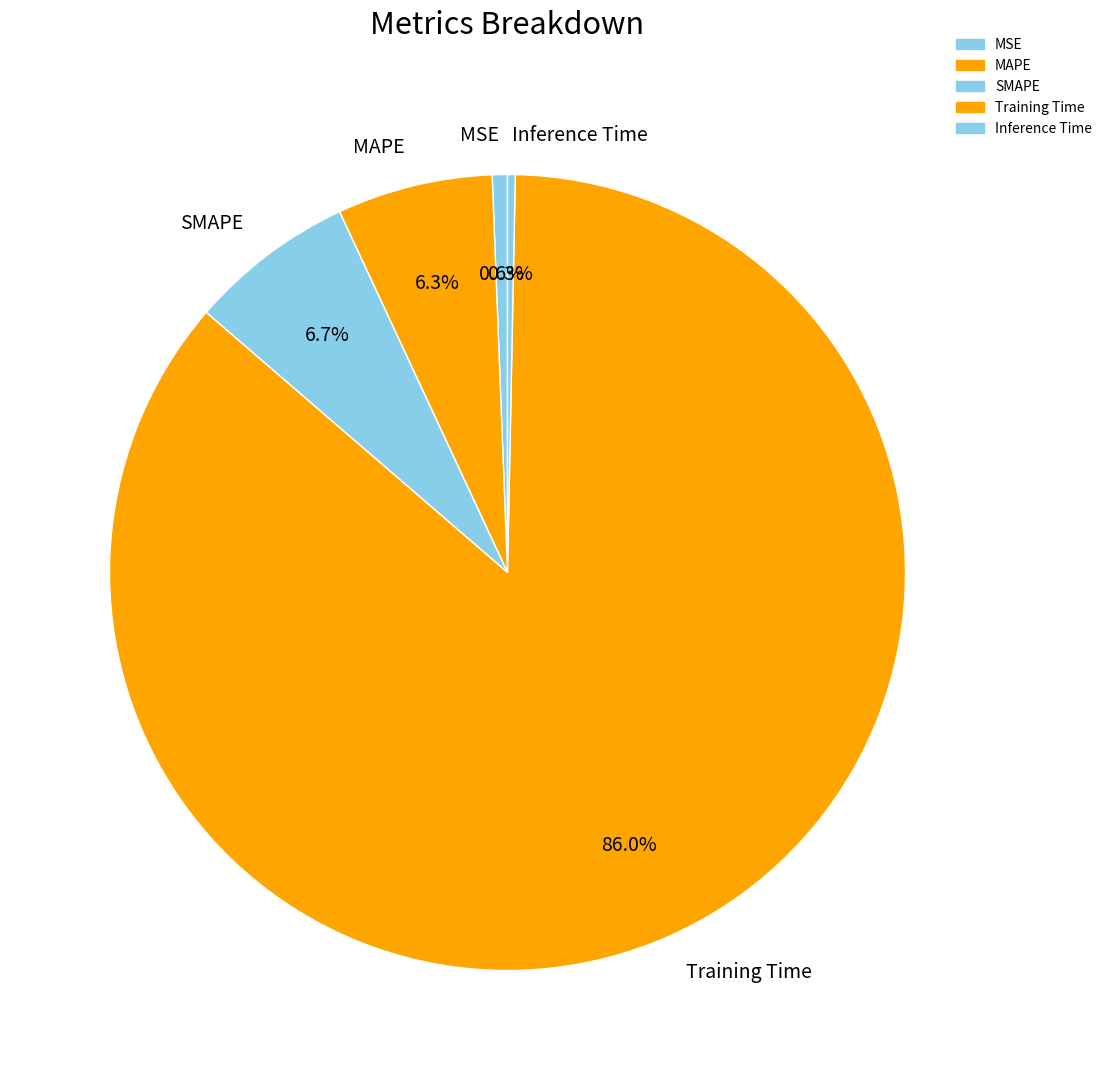

To the nearest percent, what percentage of the pie is MSE?

1%